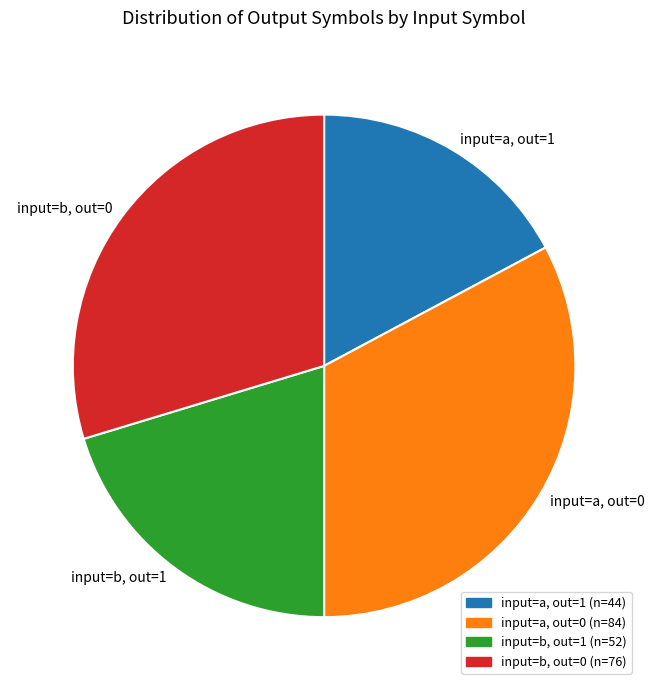

Is it true that input=a, out=1 is 17% of the pie?

True